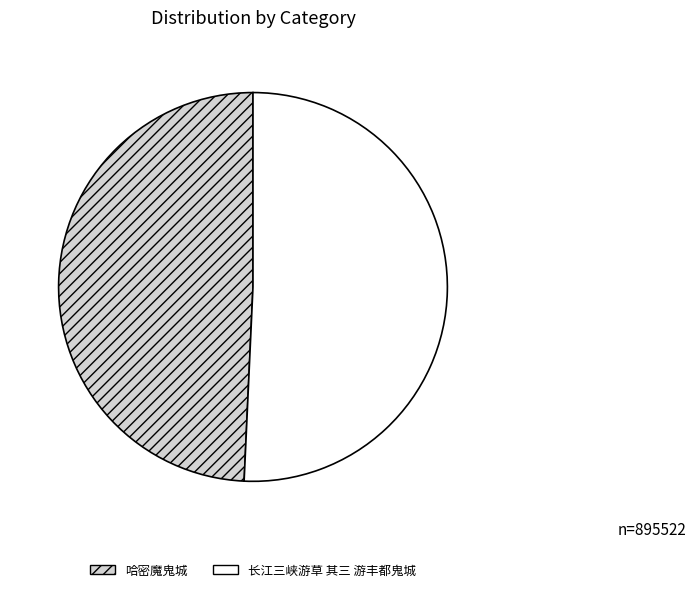

Which has a higher value, 哈密魔鬼城 or 长江三峡游草 其三 游丰都鬼城?

长江三峡游草 其三 游丰都鬼城